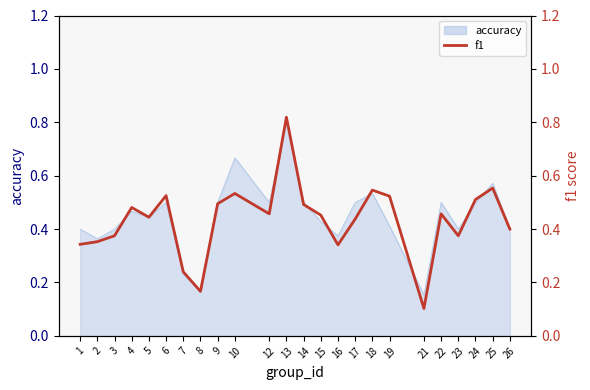

List the labels in order of value, smallest first.

21, 8, 7, 16, 1, 2, 3, 23, 26, 17, 5, 15, 12, 22, 4, 14, 9, 24, 19, 6, 10, 18, 25, 13